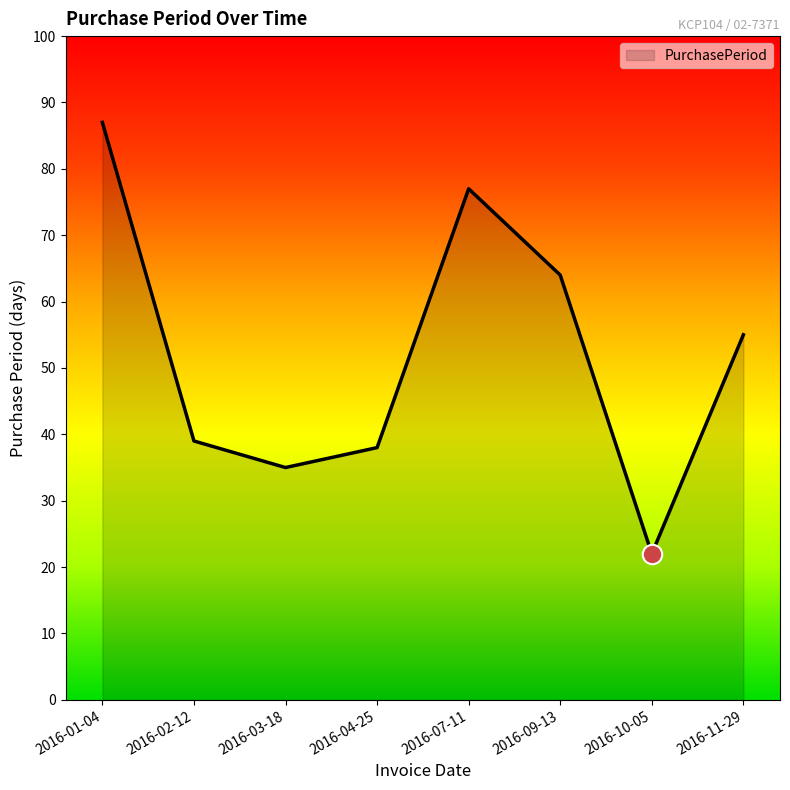

Which label corresponds to the smallest value in the chart?

2016-10-05